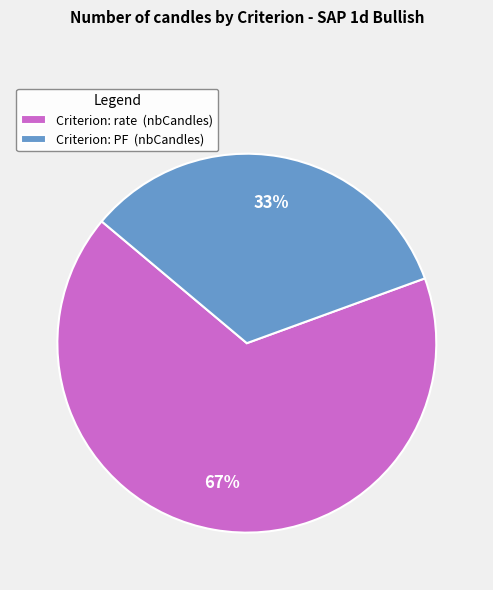

To the nearest percent, what is the combined percentage of Criterion: PF (nbCandles) and Criterion: rate (nbCandles)?

100%